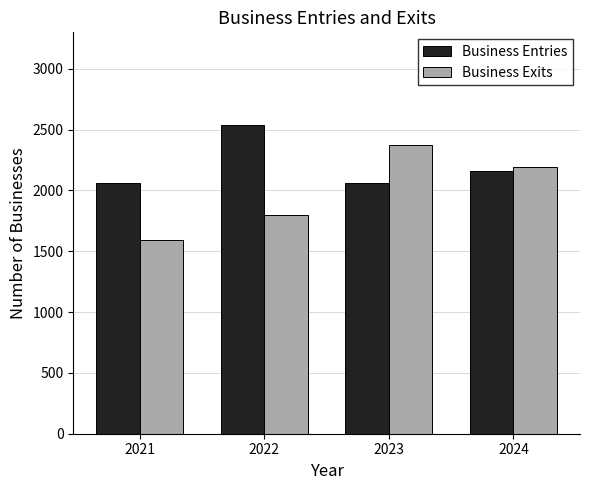

The value of Business Exits at 2023 is 2377. True or false?

True